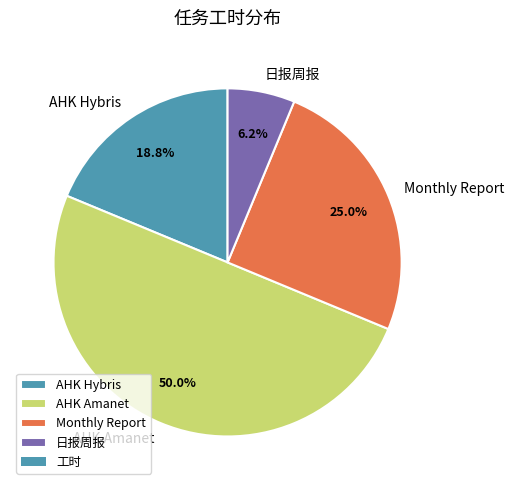

How much of the chart is everything except AHK Amanet?

50.0%